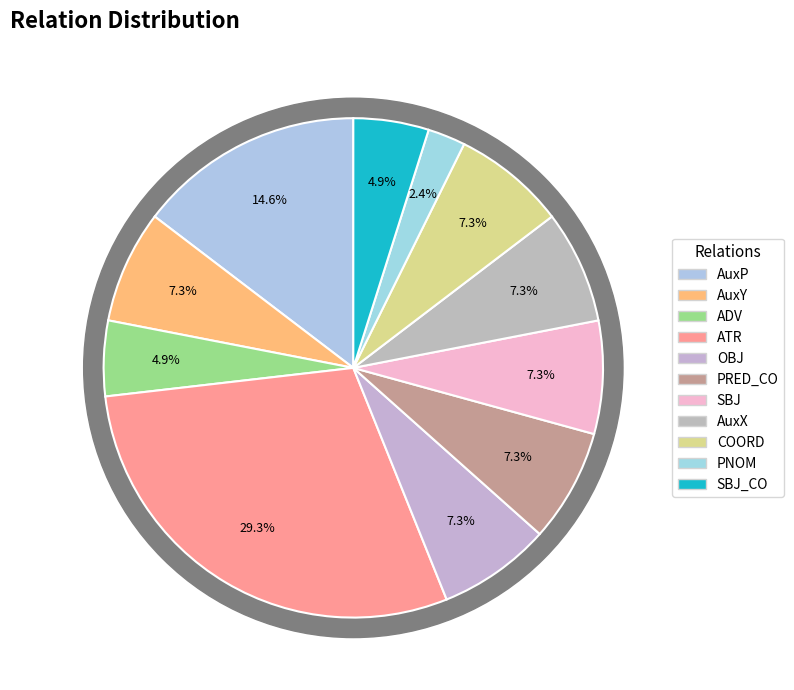

Between PRED_CO and ATR, which is larger?

ATR